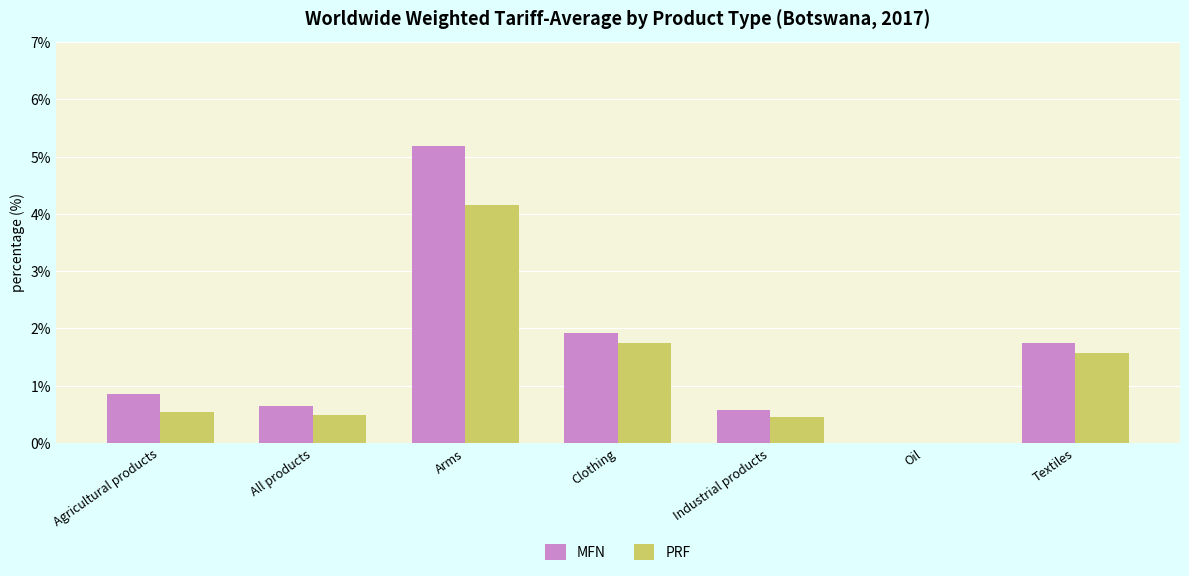

What is the sum of all MFN values?

10.9